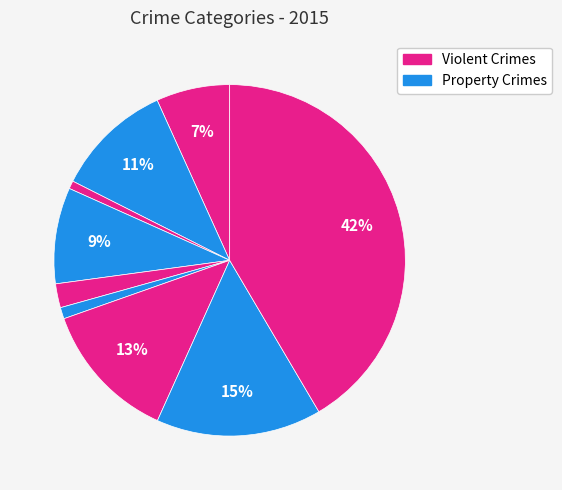

To the nearest percent, what is the average slice percentage?

11%